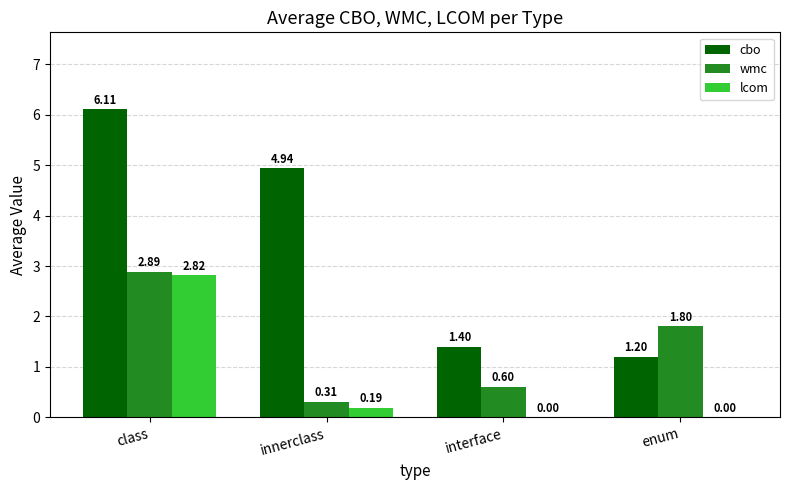

What is the sum of all wmc values?

5.6